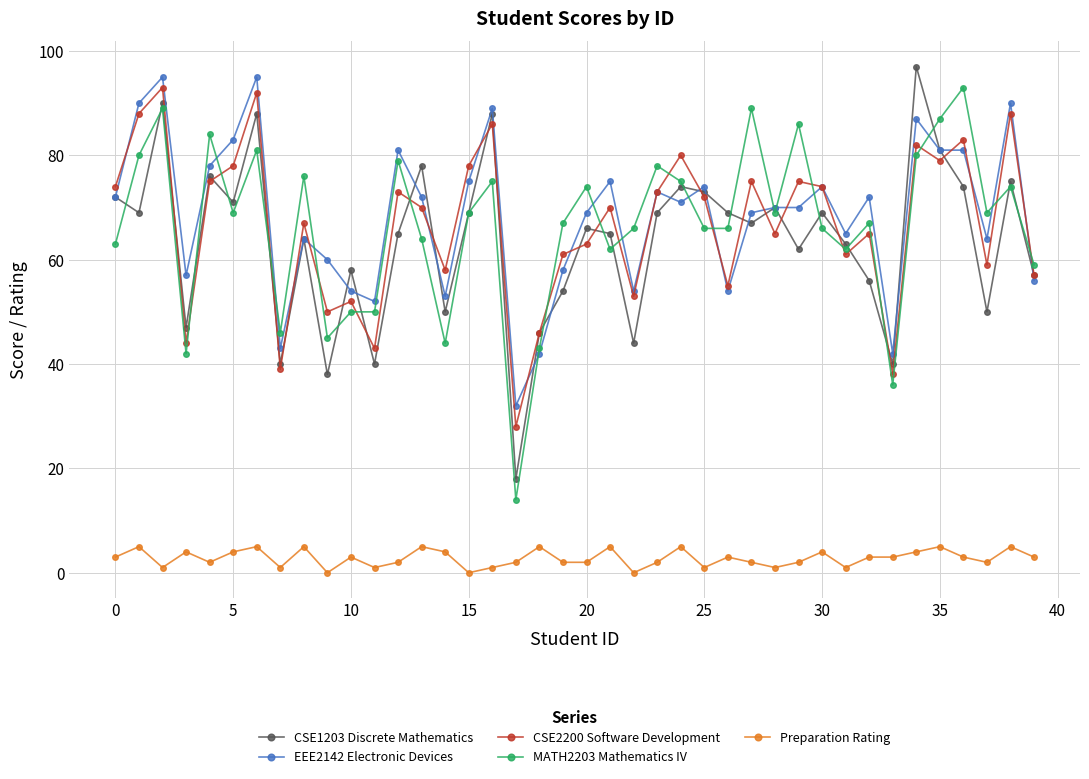

What is the greatest value displayed?

97